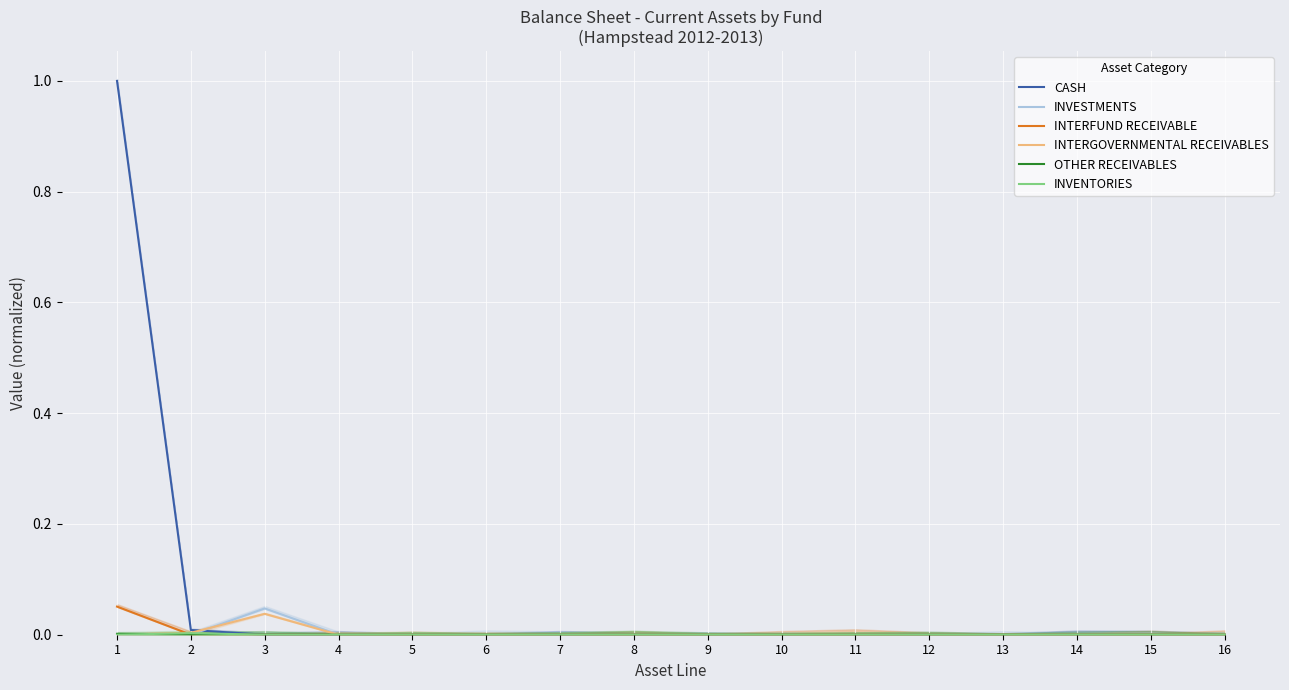

Rank the series by their maximum value, from lowest to highest.

OTHER RECEIVABLES, INVENTORIES, INTERGOVERNMENTAL RECEIVABLES, INVESTMENTS, INTERFUND RECEIVABLE, CASH